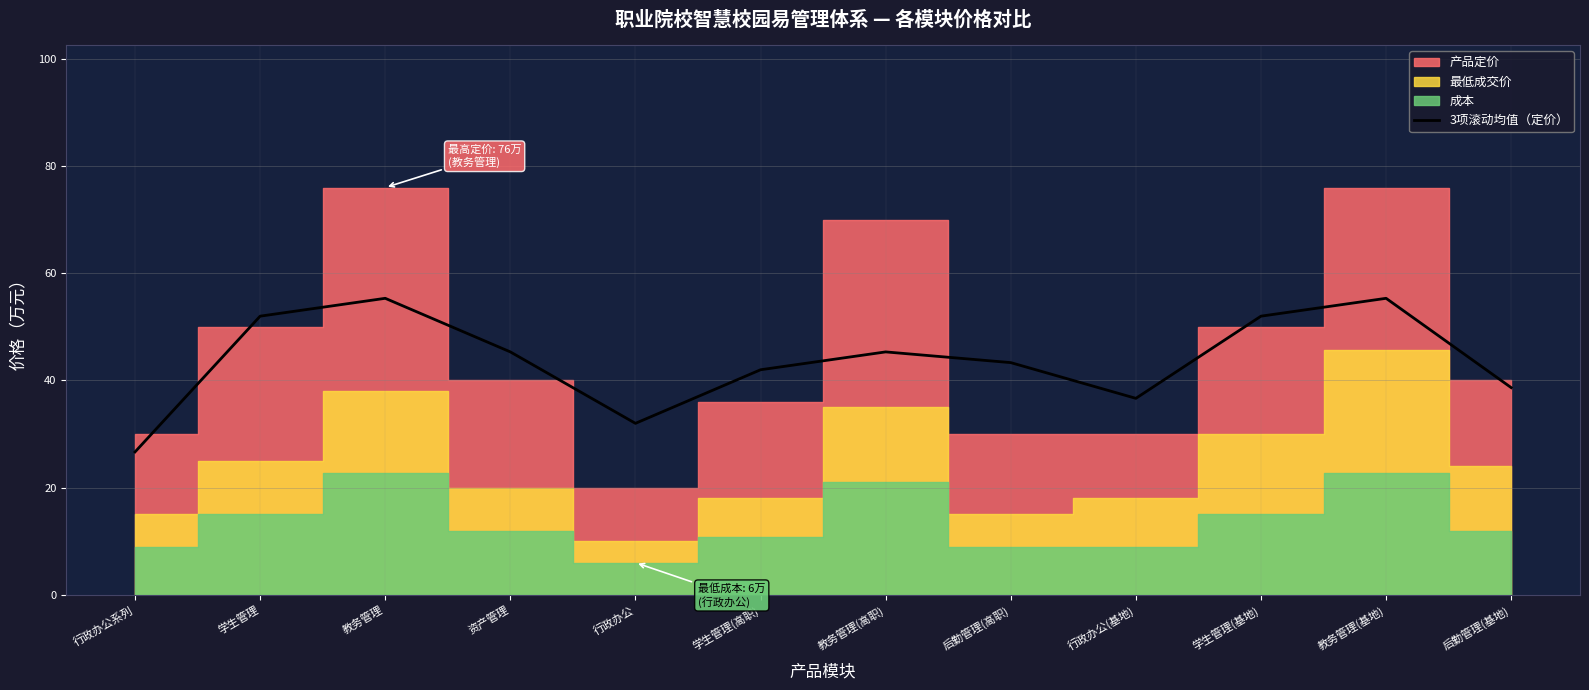

How many data points does each series have?

12